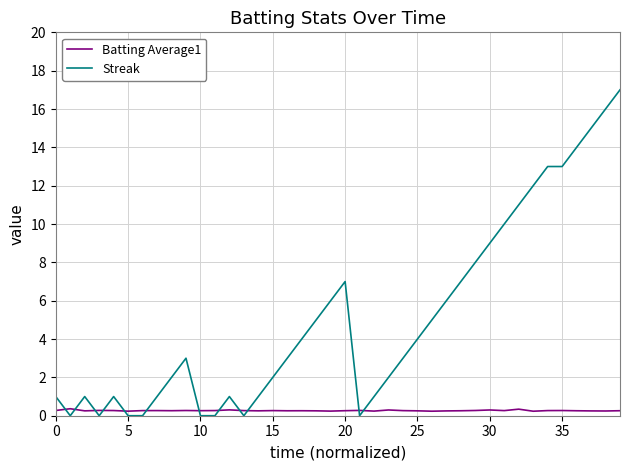

Which series has the largest range (max minus min)?

Streak